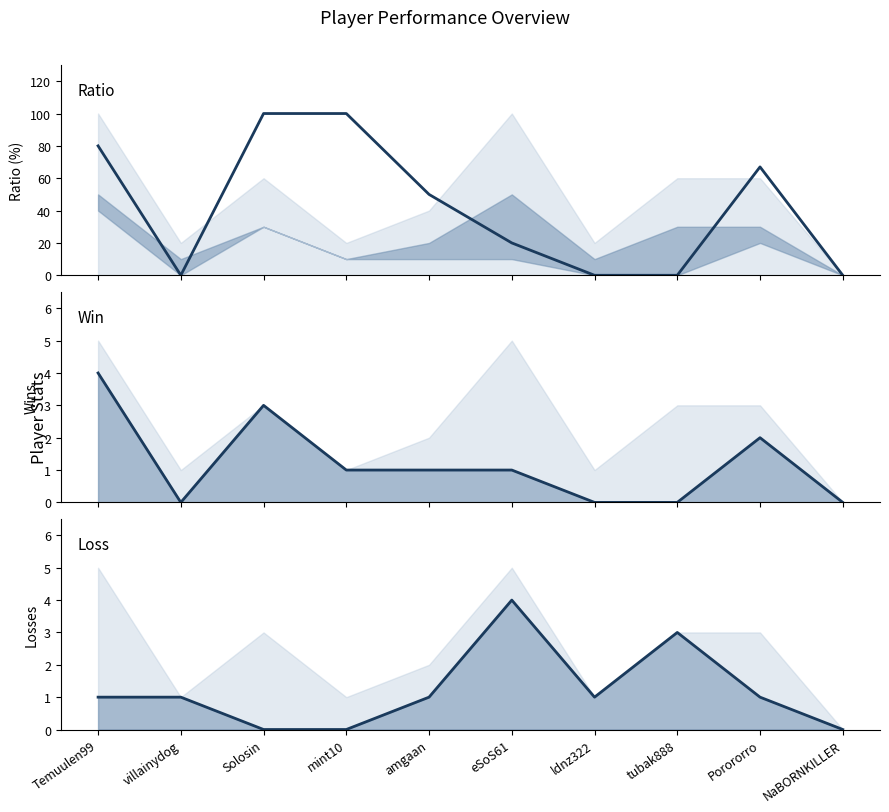

What position from the right is tubak888?

3